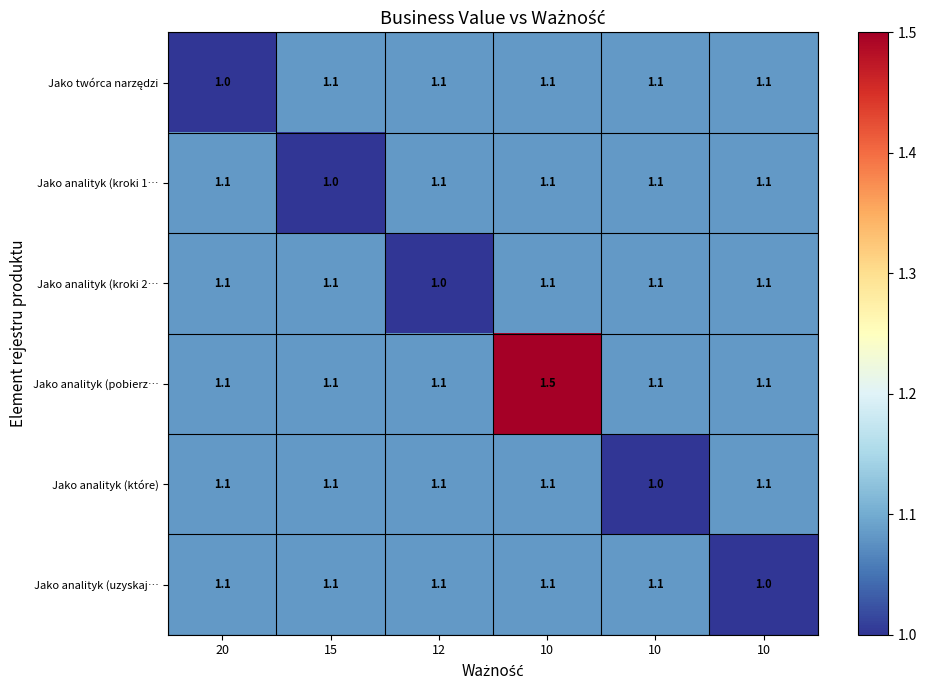

Which label corresponds to the largest value in the chart?

10